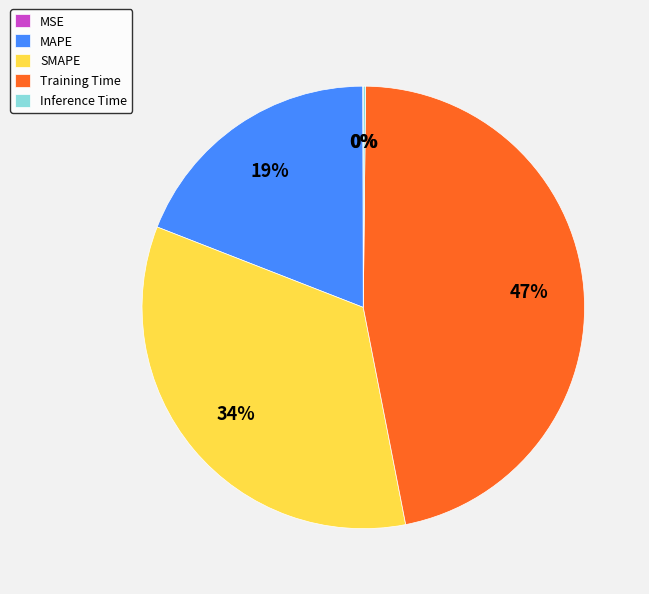

Which has a higher value, MAPE or SMAPE?

SMAPE